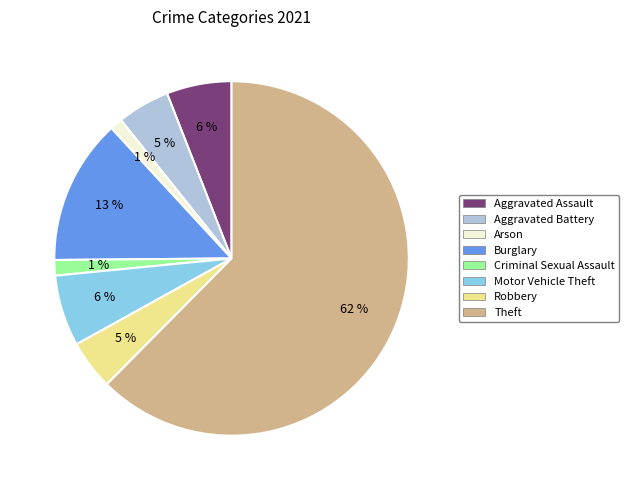

Does any single category account for the majority?

Yes